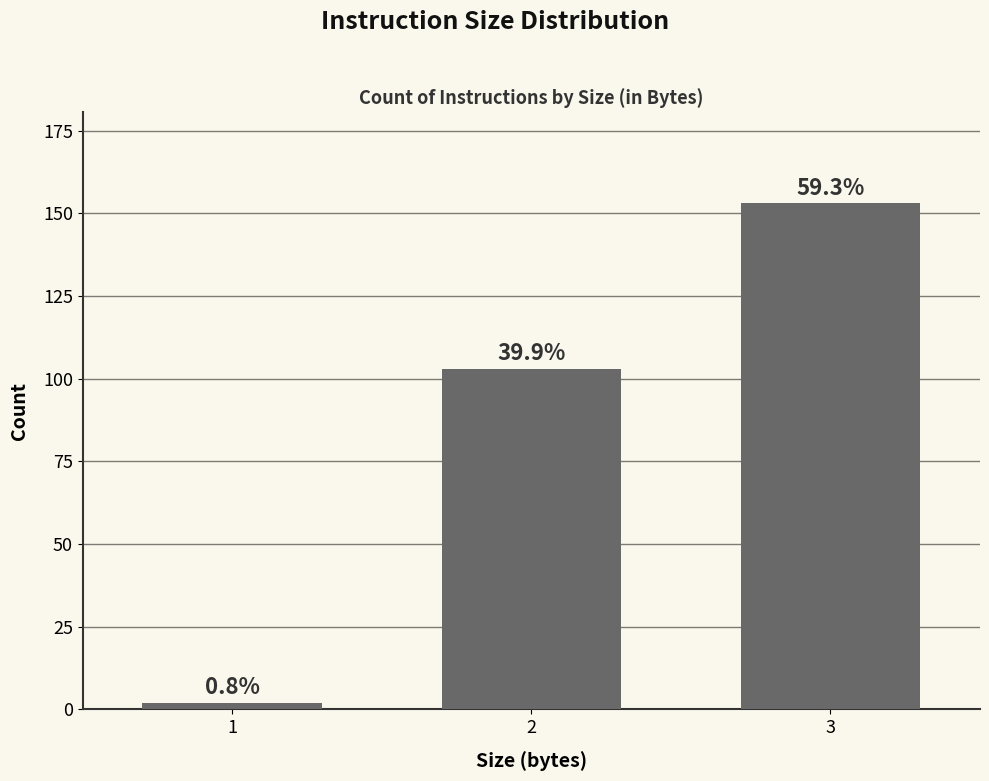

What is the sum of the values at 3 and 1?

155